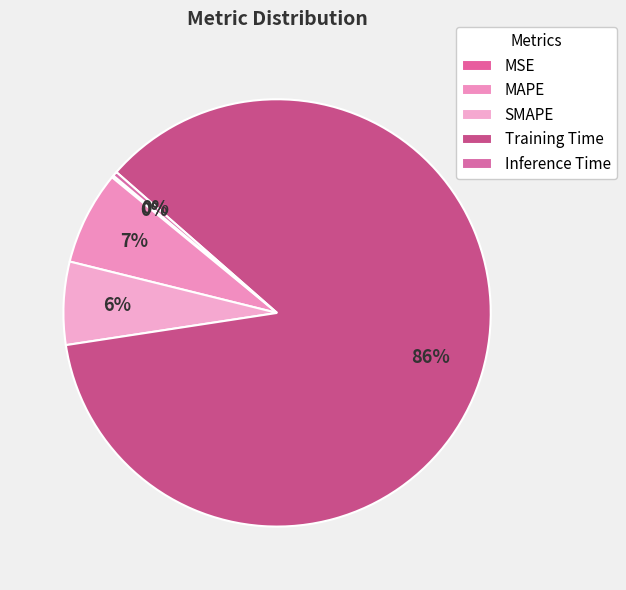

To the nearest percent, what is the average slice percentage?

20%